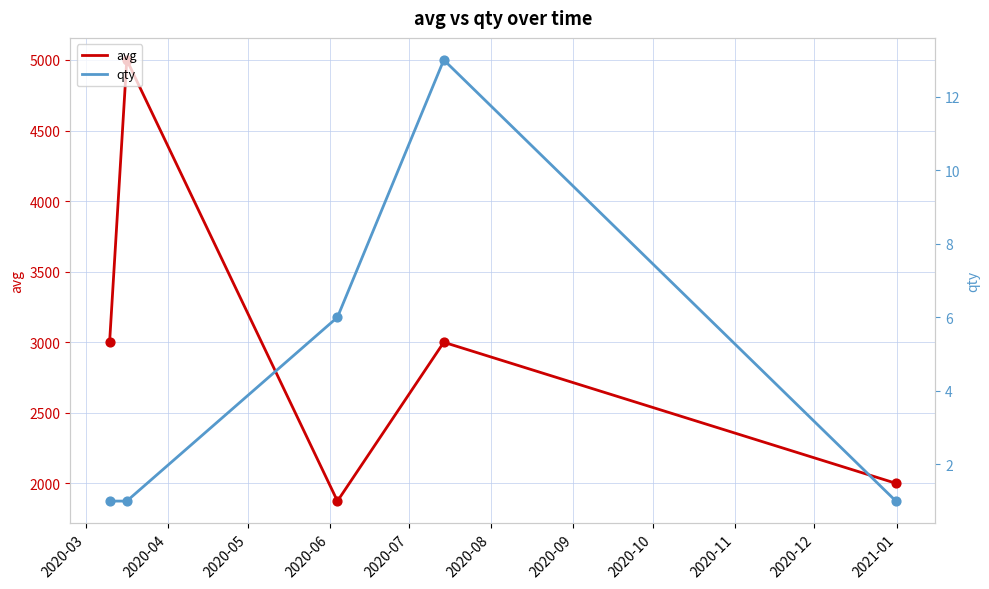

Which series contains the lowest Y value?

qty